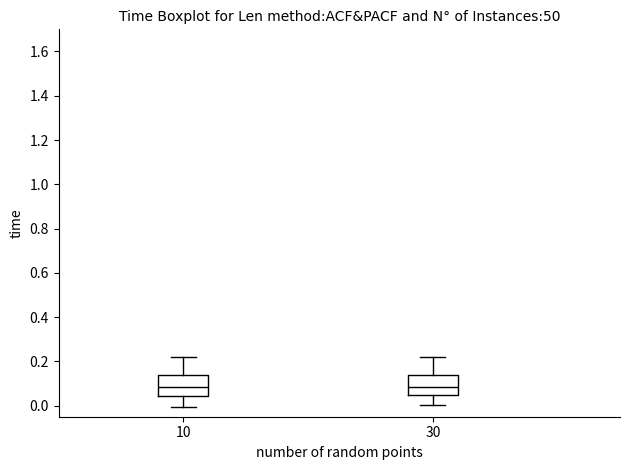

Reading left to right, read every box against the y-axis: the position of its median line, the range the box covers, and the ends of its whiskers. The values are not printed on the chart, so give them approximately, as read against the axis.

10: median 0.08, box 0.04 to 0.14, whiskers 0.00 to 0.22
30: median 0.08, box 0.04 to 0.14, whiskers 0.00 to 0.22